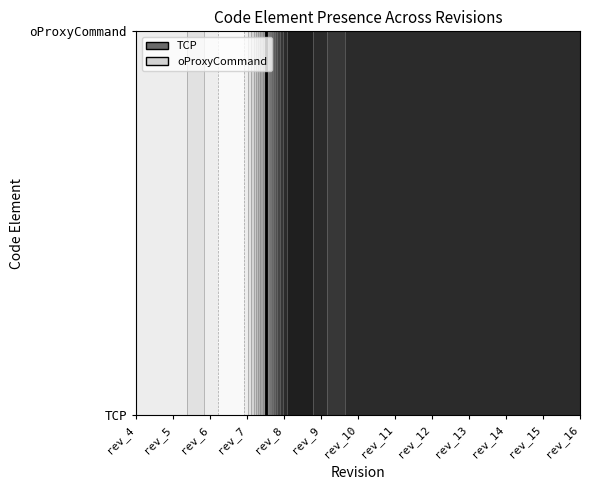

Reading left to right, transcribe all the data shown in this chart.

TCP: 0	0	0	0	1	1	1	1	1	1	1	1	1
oProxyCommand: 0	0	0	0	1	1	1	1	1	1	1	1	1